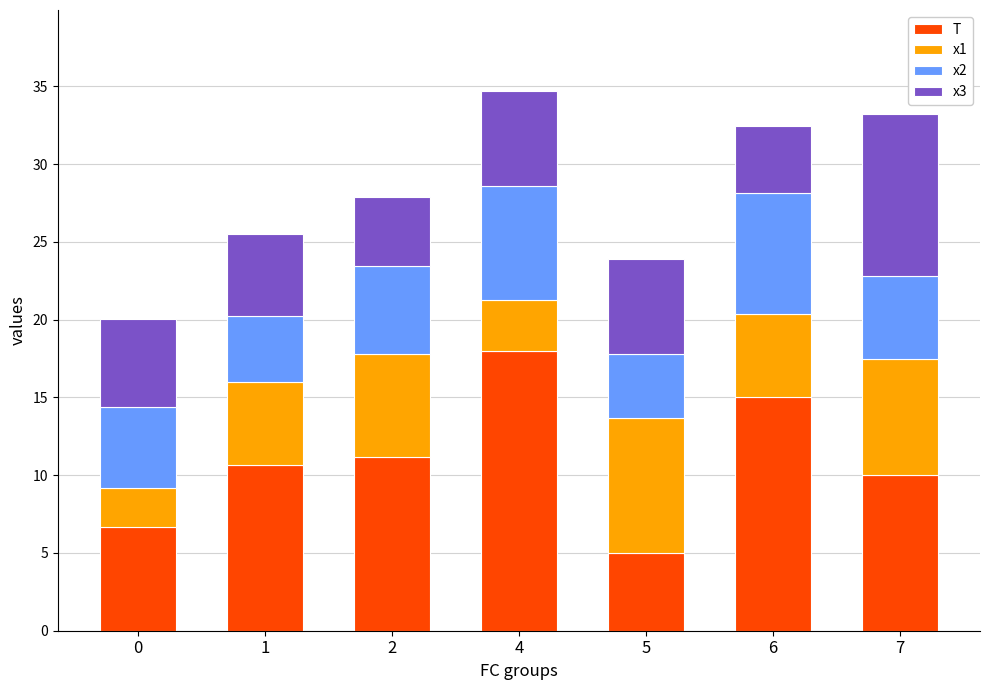

At which label does T reach its minimum?

5